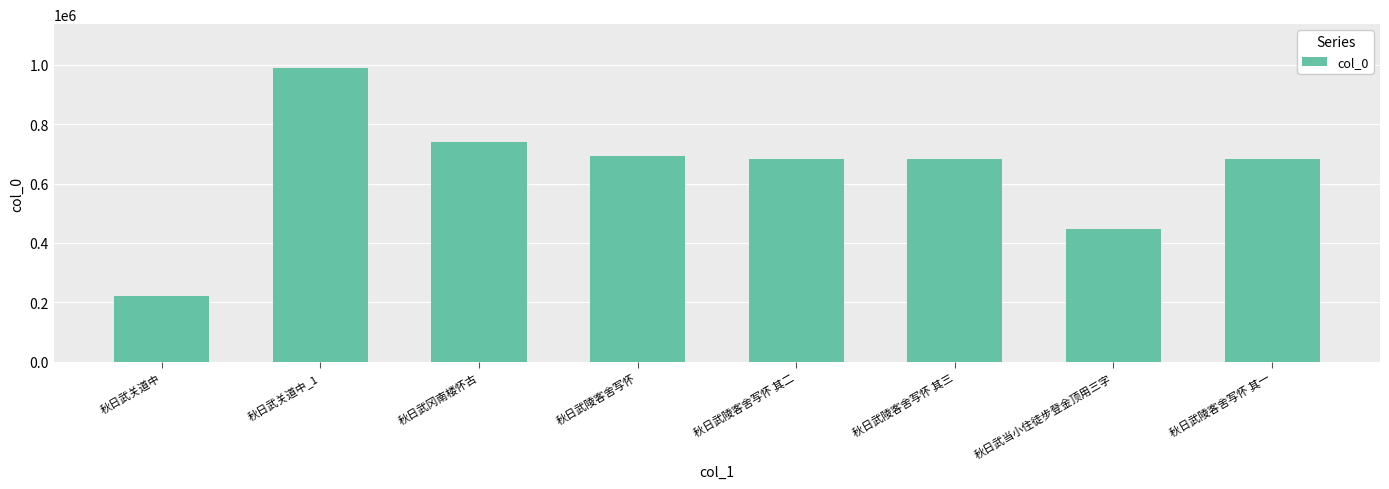

What is the minimum value shown in the chart?

222398